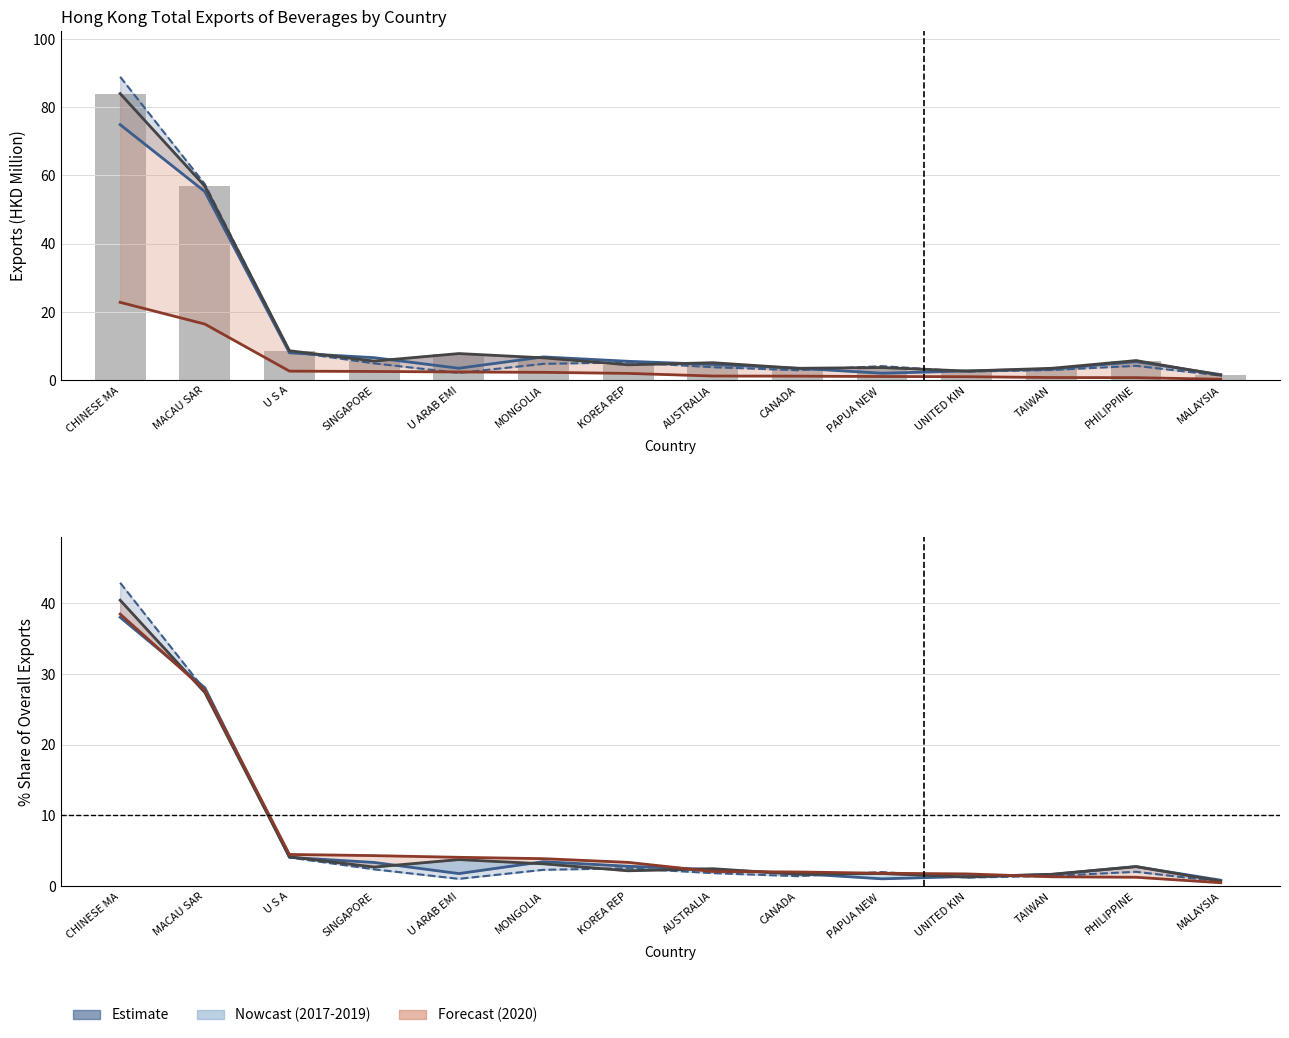

What is the label of the 2nd bar from the right?

PHILIPPINE